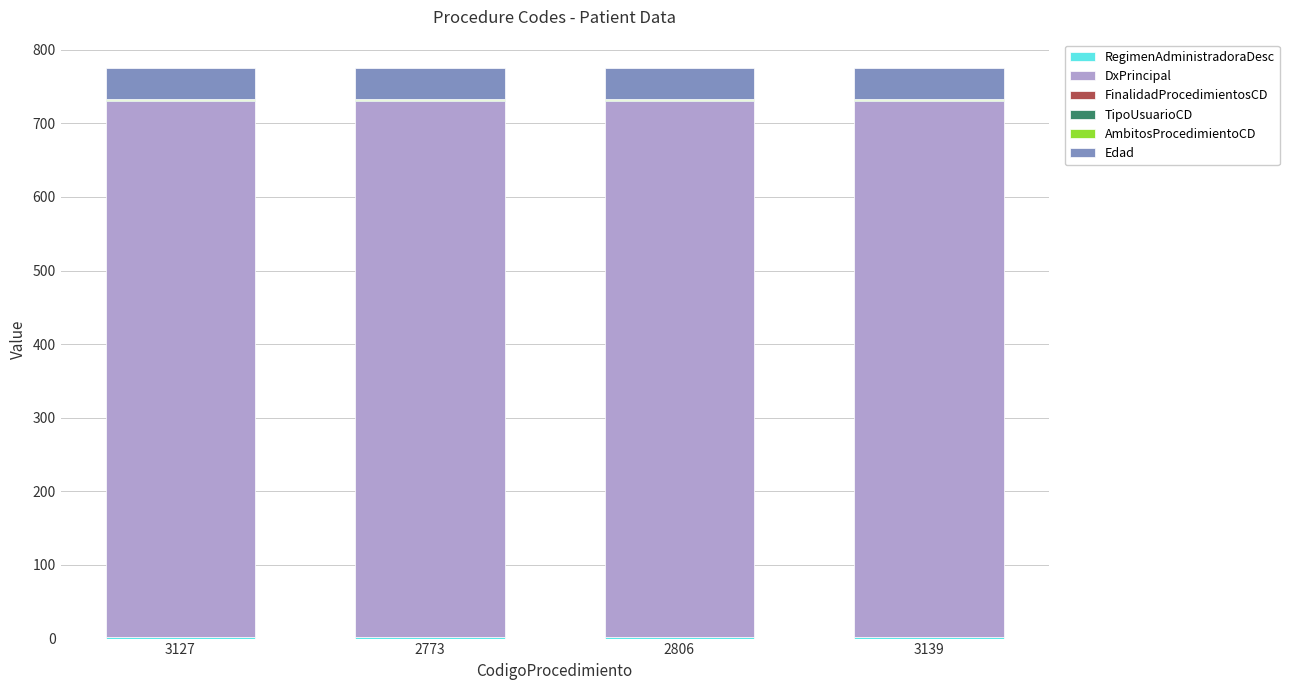

Are the bars grouped side by side (vs. stacked)?

No